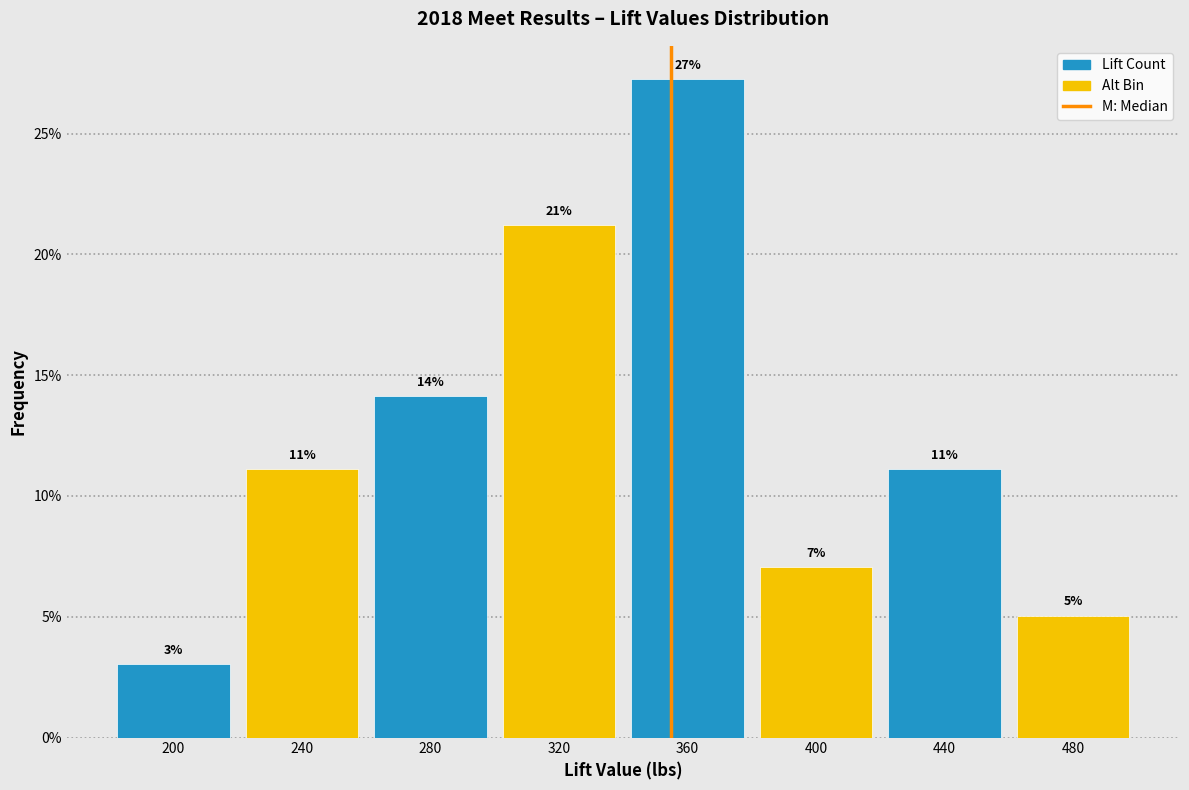

How many bars are there in total?

8